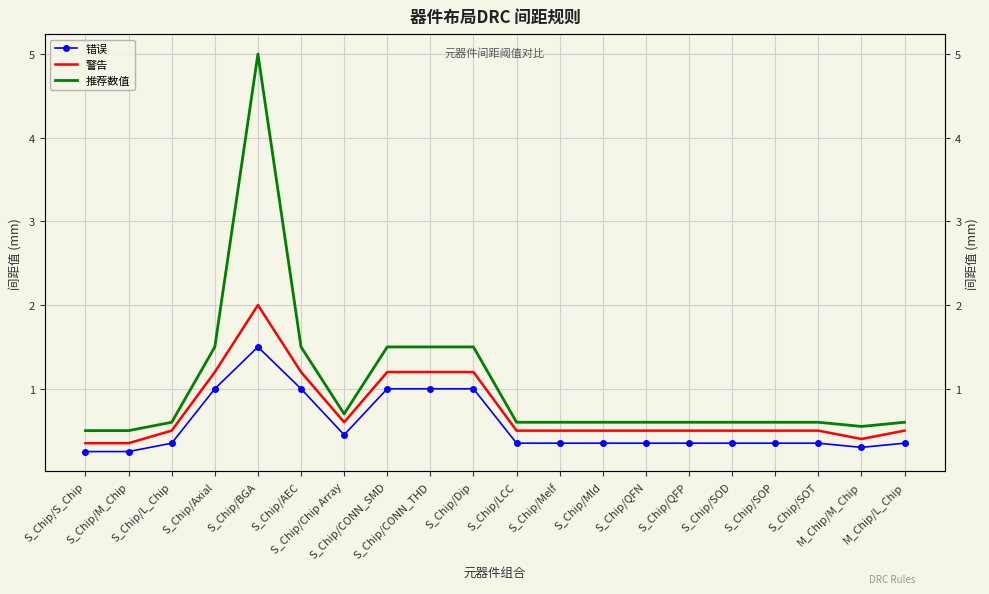

Reading right to left, transcribe all the data shown in this chart.

错误: 0.3	0.3	0.3	0.3	0.3	0.3	0.3	0.3	0.3	0.3	1.0	1.0	1.0	0.5	1.0	1.5	1.0	0.3	0.2	0.2
警告: 0.5	0.4	0.5	0.5	0.5	0.5	0.5	0.5	0.5	0.5	1.2	1.2	1.2	0.6	1.2	2.0	1.2	0.5	0.3	0.3
推荐数值: 0.6	0.6	0.6	0.6	0.6	0.6	0.6	0.6	0.6	0.6	1.5	1.5	1.5	0.7	1.5	5.0	1.5	0.6	0.5	0.5